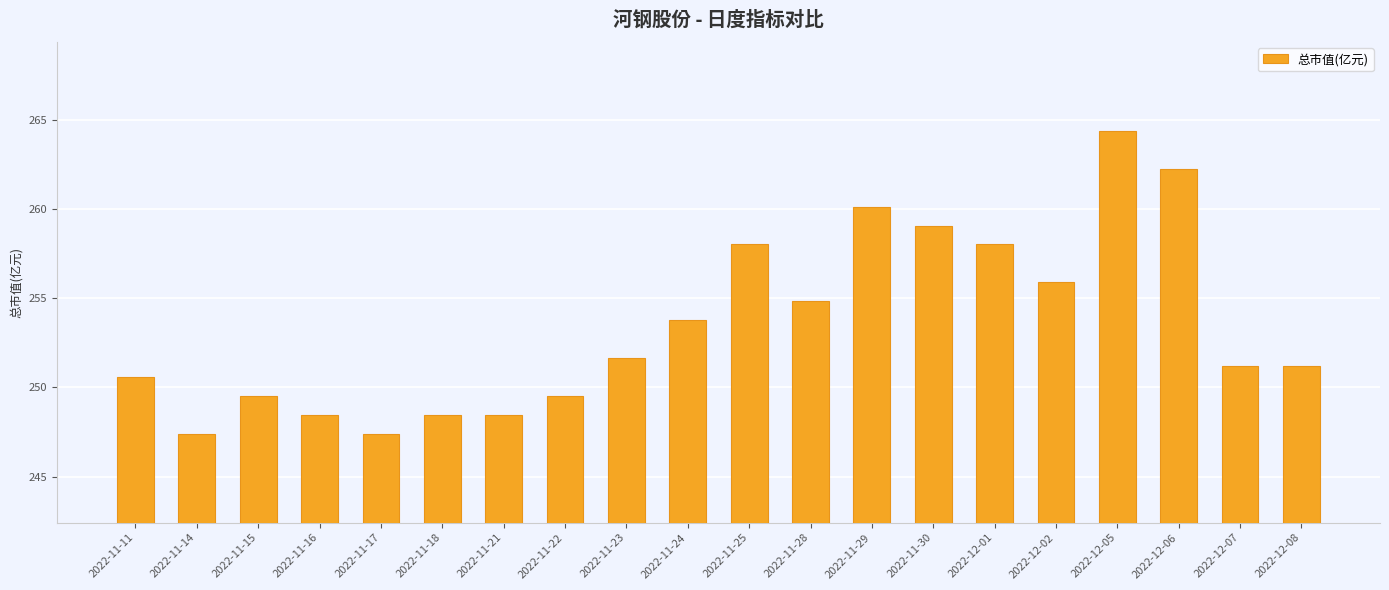

True or false: the data shows 251.7 at 2022-11-23.

True